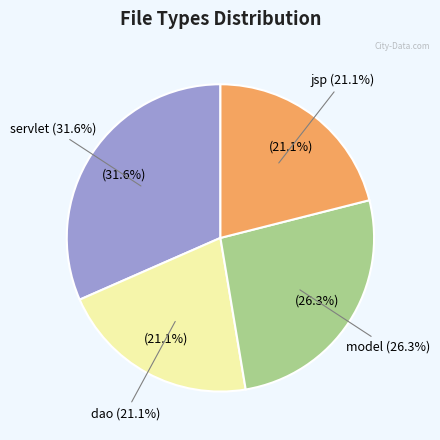

Rank the categories by value from highest to lowest.

servlet, model, dao, jsp